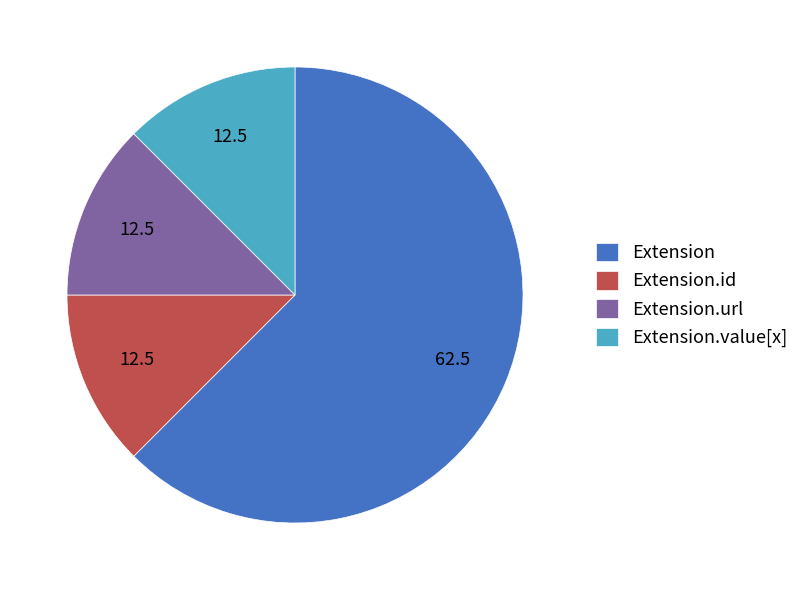

Between Extension and Extension.url, which is larger?

Extension